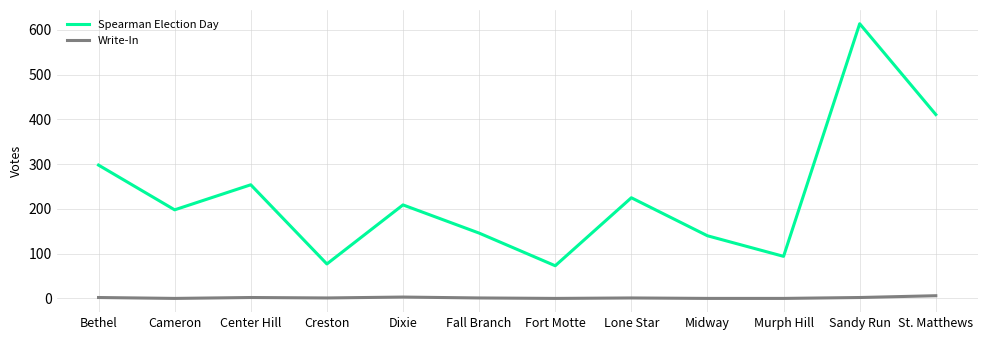

At which category does Spearman Election Day reach its first local valley?

Cameron